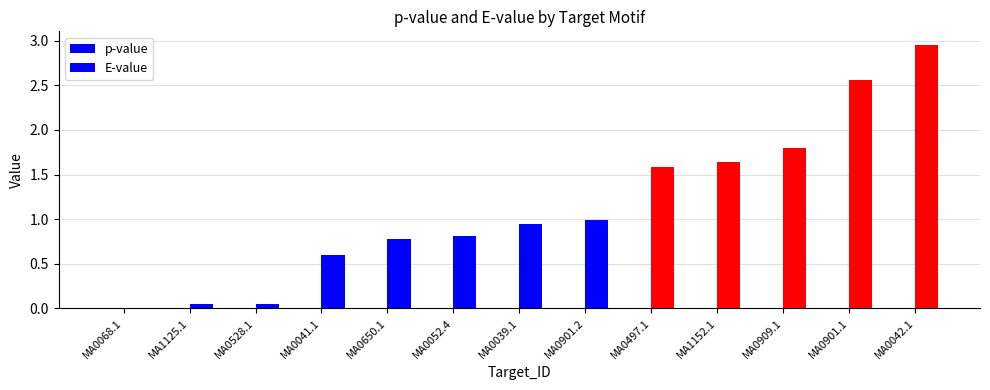

Reading right to left, what are all the values shown in this chart?

p-value: MA0042.1=0.0	MA0901.1=0.0	MA0909.1=0.0	MA1152.1=0.0	MA0497.1=0.0	MA0901.2=0.0	MA0039.1=0.0	MA0052.4=0.0	MA0650.1=0.0	MA0041.1=0.0	MA0528.1=0.0	MA1125.1=0.0	MA0068.1=0.0
E-value: MA0042.1=3.0	MA0901.1=2.6	MA0909.1=1.8	MA1152.1=1.6	MA0497.1=1.6	MA0901.2=1.0	MA0039.1=0.9	MA0052.4=0.8	MA0650.1=0.8	MA0041.1=0.6	MA0528.1=0.1	MA1125.1=0.0	MA0068.1=0.0